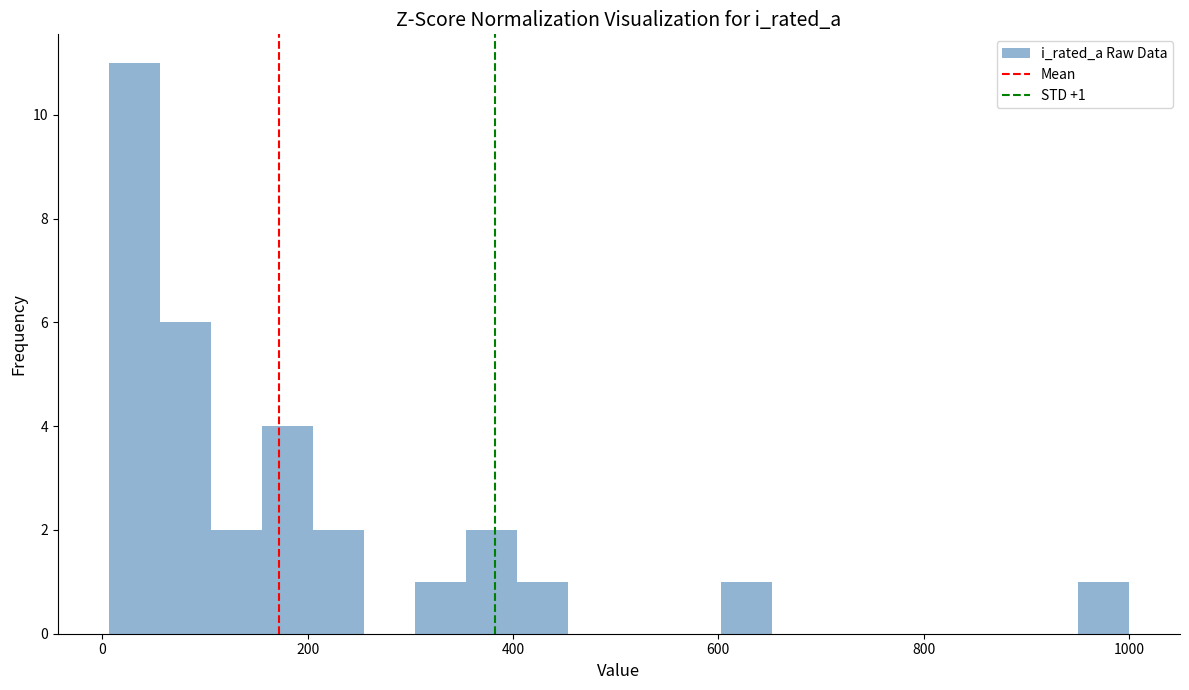

Read against the x-axis, roughly where is the centre of the tallest bar?

40